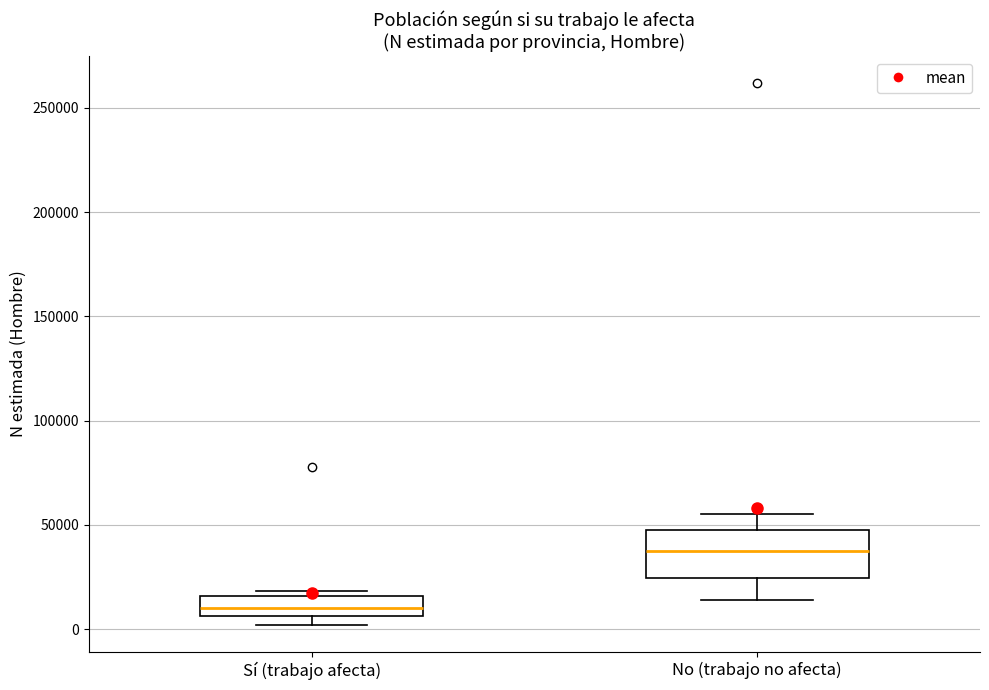

Reading left to right, transcribe this box plot: for each box, give where its median line is, the range the box spans, and where its two whiskers end, as read against the y-axis. The values are not printed on the chart, so give them approximately, as read against the axis.

Sí (trabajo afecta): median 10000, box 5000 to 15000, whiskers 0 to 20000
No (trabajo no afecta): median 35000, box 25000 to 50000, whiskers 15000 to 55000